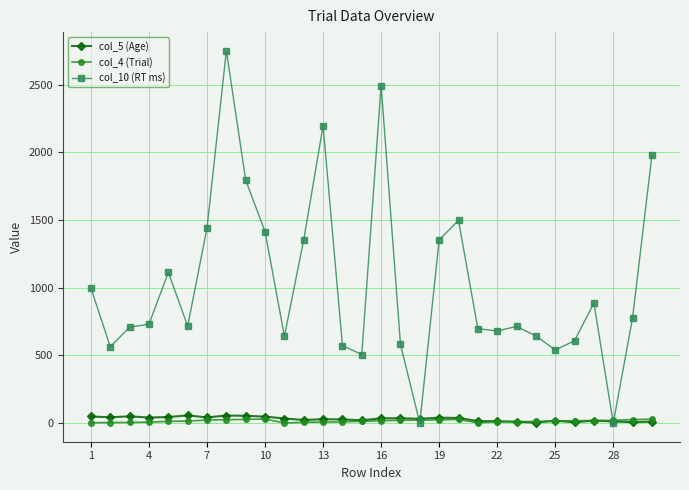

What is the sum of all col_4 (Trial) values?

465